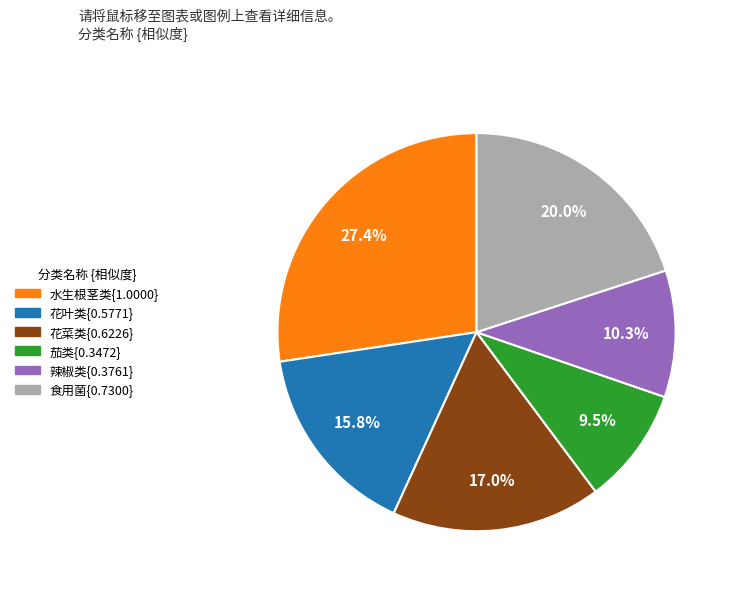

Is there a majority slice in this chart?

No